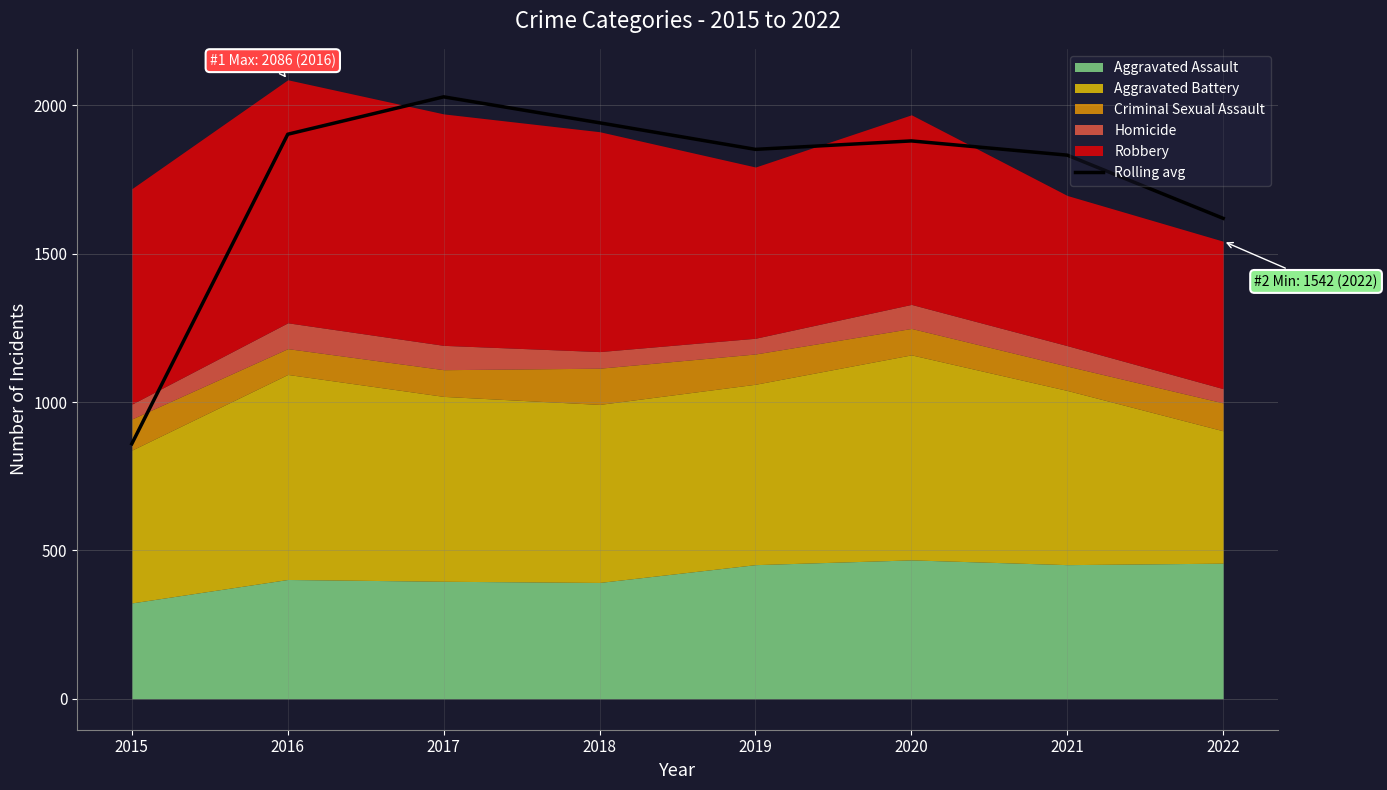

What value does the data have at 2020?

1880.0